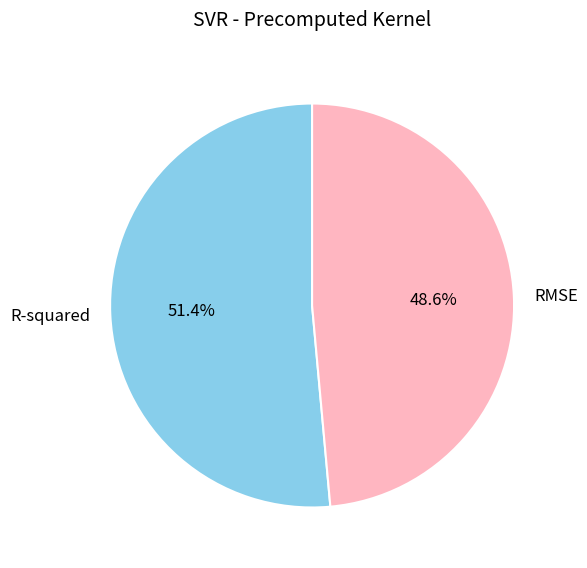

Count the number of slices in the pie.

2